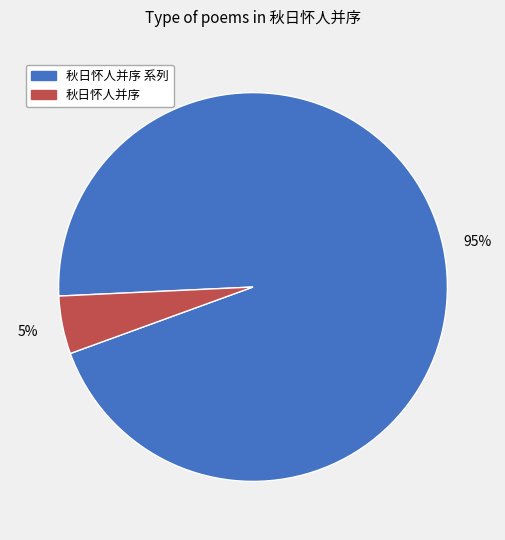

To the nearest percent, what is the difference between the largest and smallest slice percentages?

90%